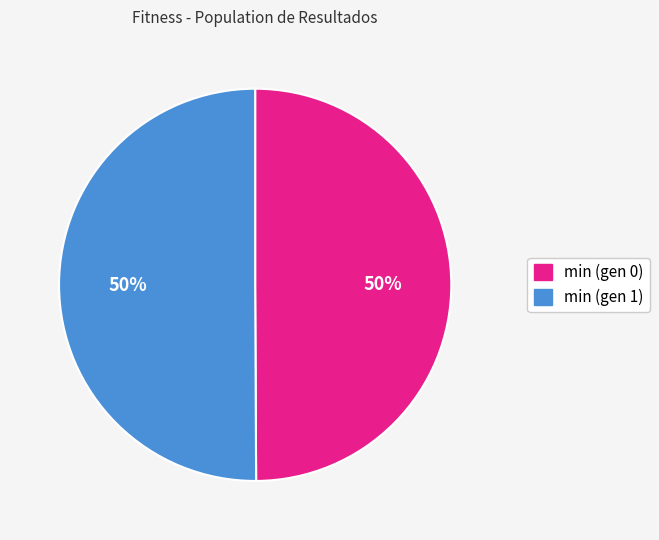

To the nearest percent, what is the combined percentage of min (gen 0) and min (gen 1)?

100%